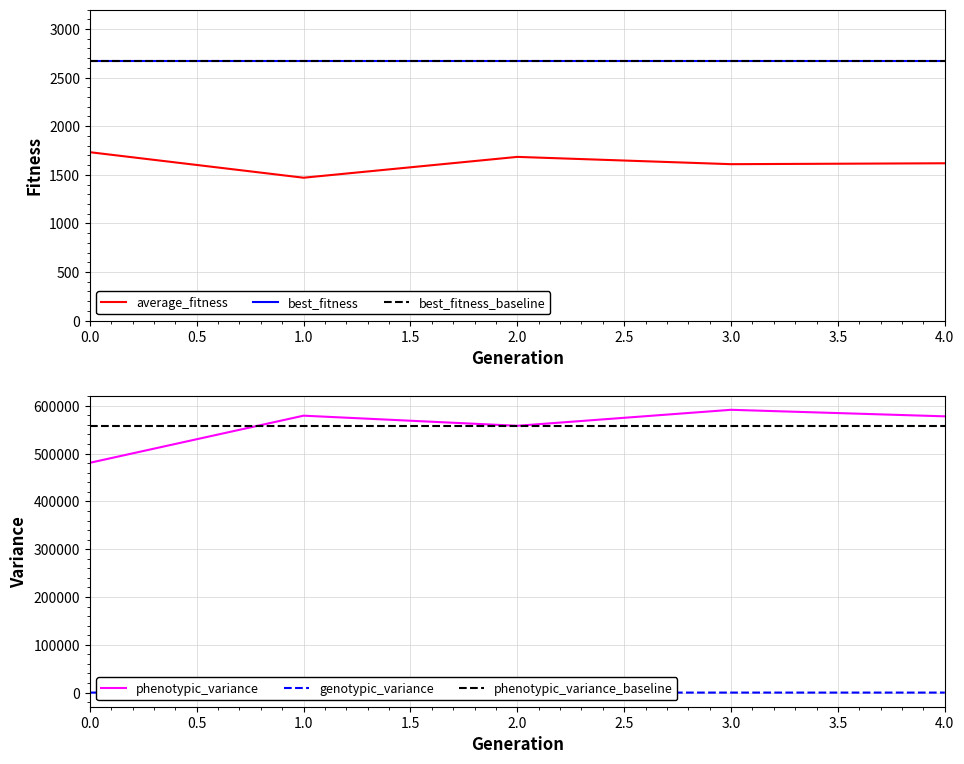

Does the chart have visible grid lines?

Yes